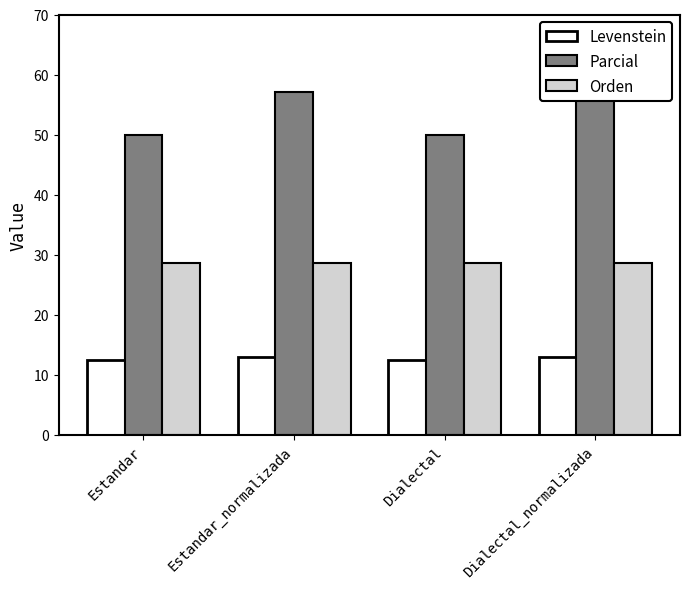

Is it true that Levenstein equals 20.1 at Estandar_normalizada?

False